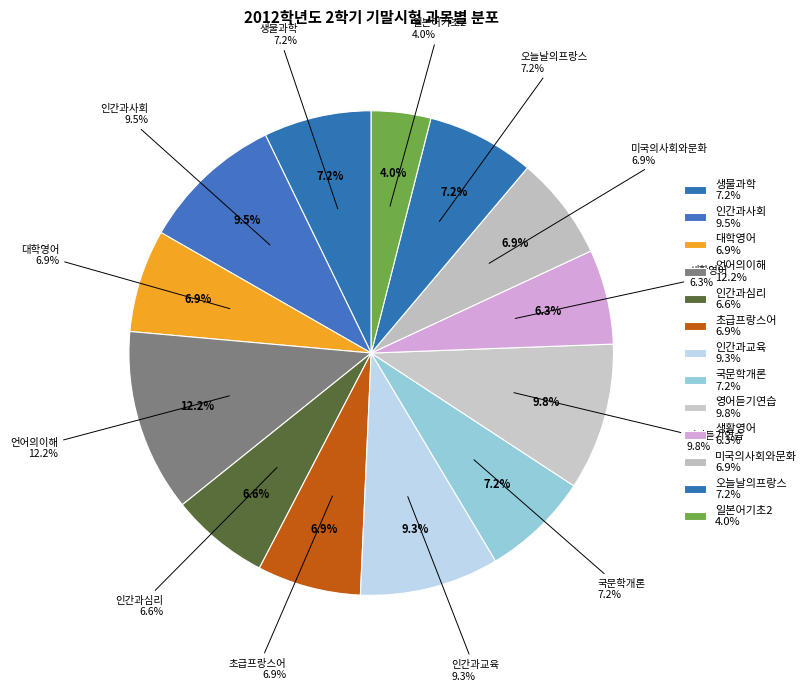

Rank the categories by value from lowest to highest.

일본어기초2, 생활영어, 인간과심리, 대학영어, 미국의사회와문화, 초급프랑스어, 국문학개론, 생물과학, 오늘날의프랑스, 인간과교육, 인간과사회, 영어듣기연습, 언어의이해